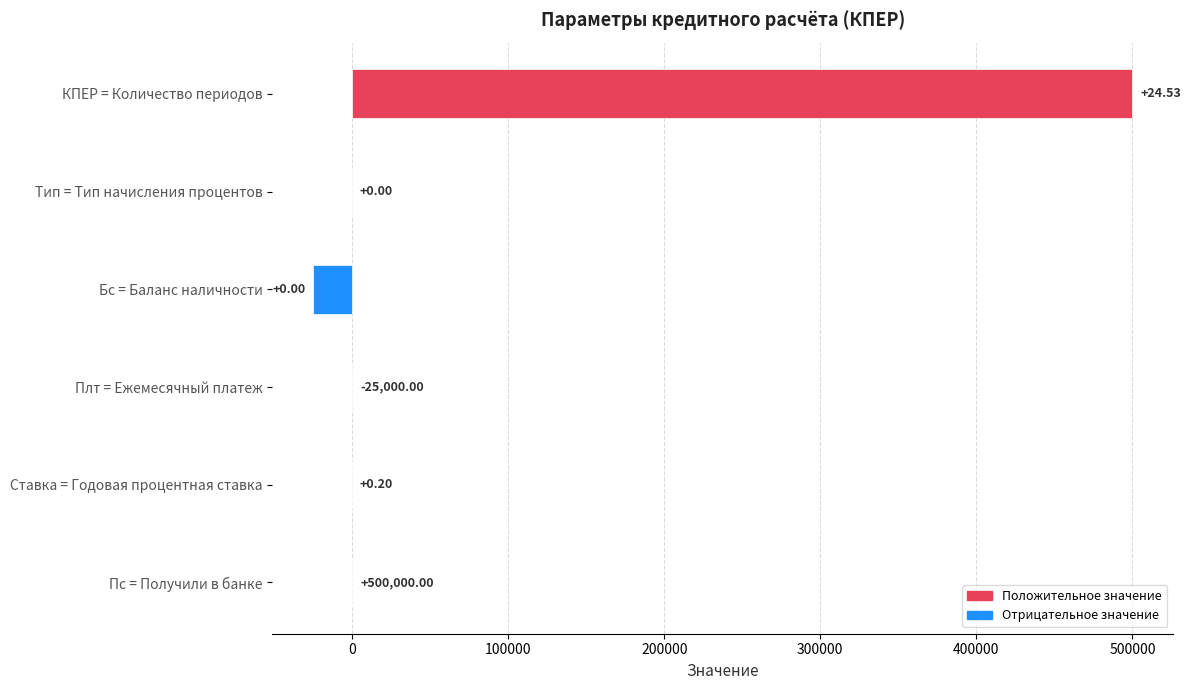

Between Бс = Баланс наличности and Тип = Тип начисления процентов, which is larger?

Тип = Тип начисления процентов